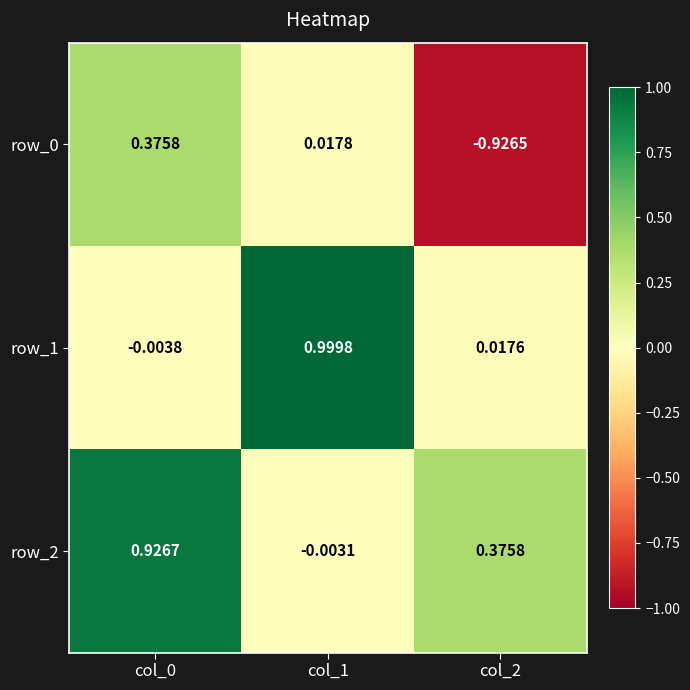

Which series has the largest range (max minus min)?

row_0